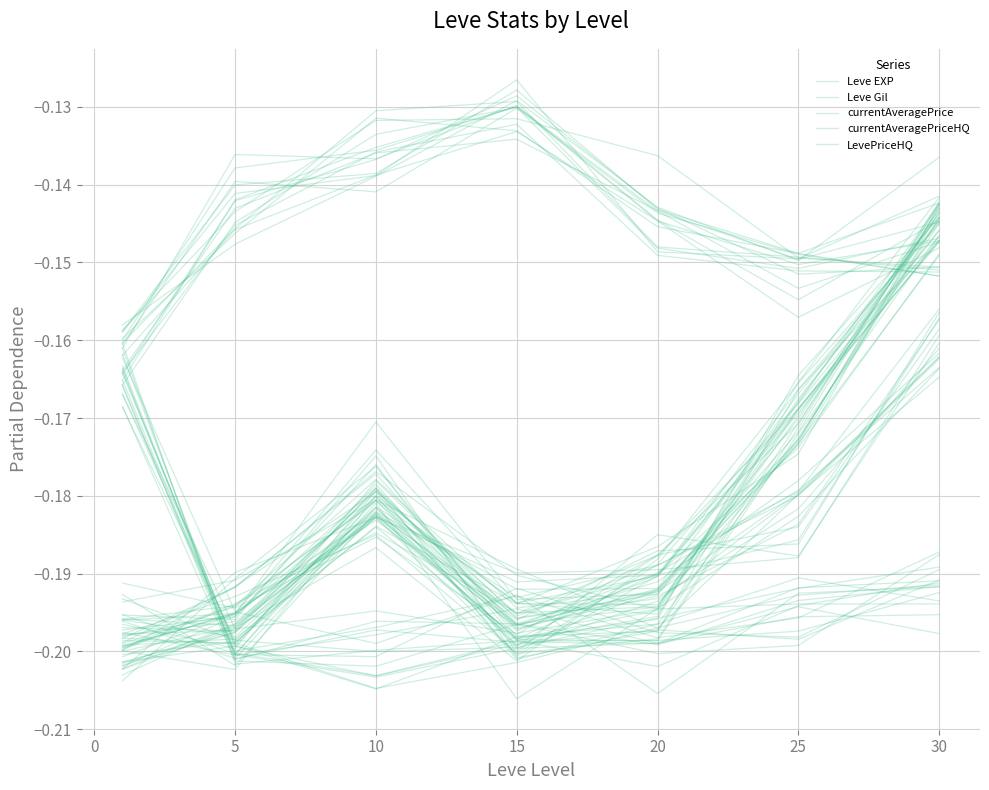

The value of Leve Gil at 5 is -0.1. True or false?

False